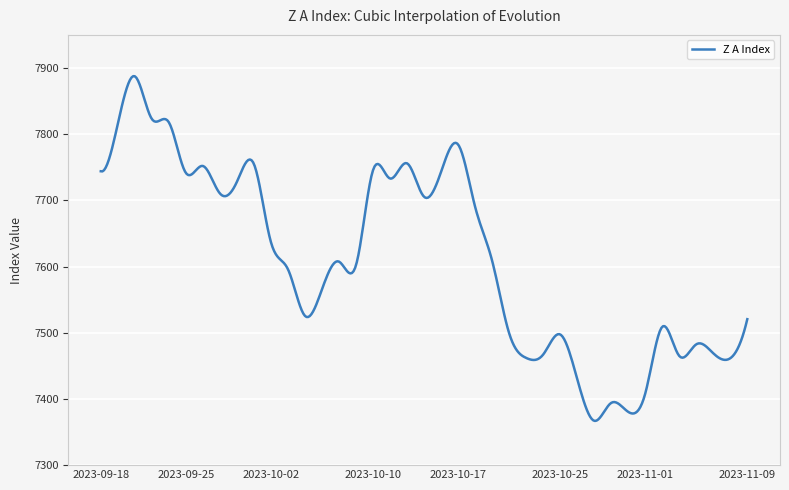

What is the minimum value shown in the chart?

7366.8